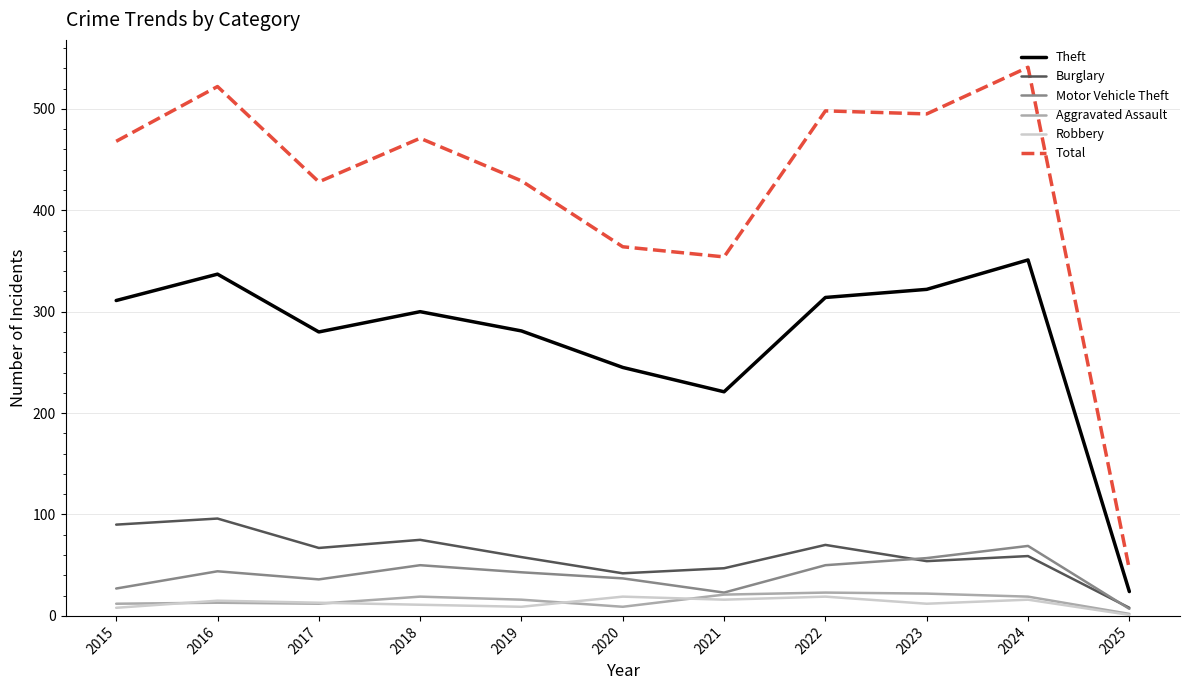

What is the difference between the maximum and minimum values in the Motor Vehicle Theft series?

62